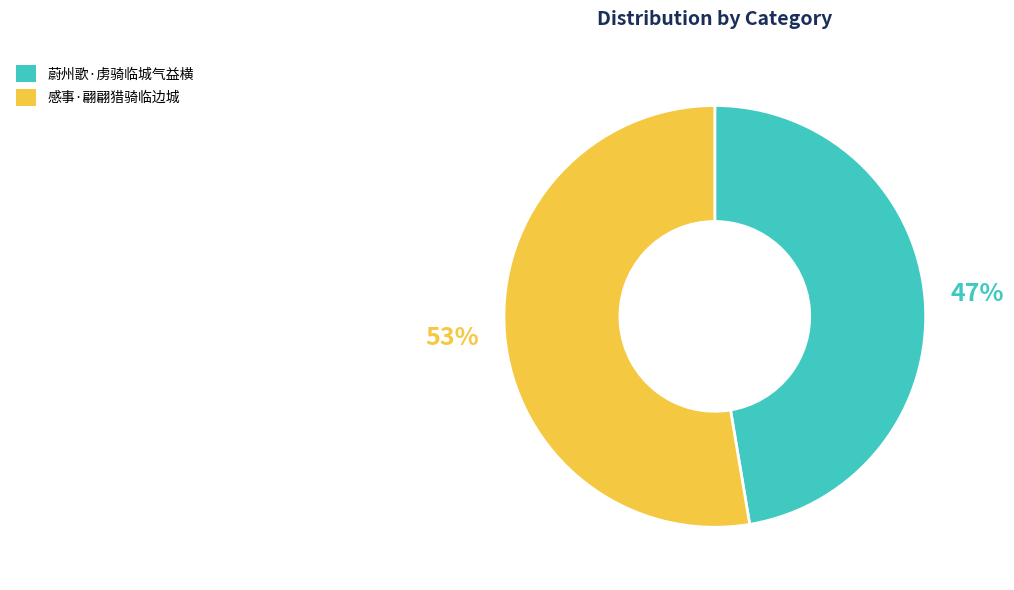

To the nearest percent, what is the average slice percentage?

50%